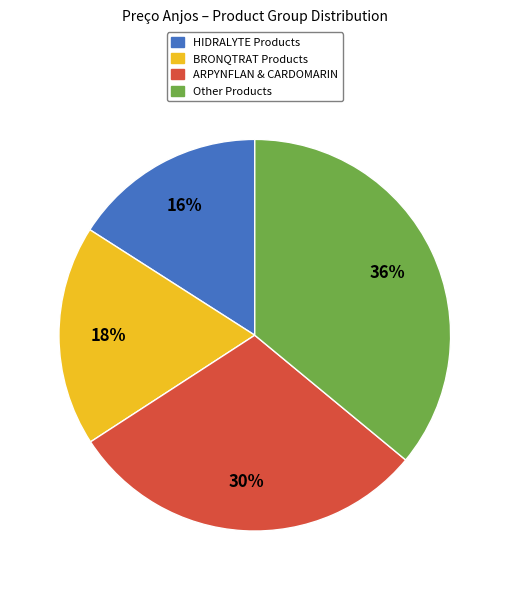

Does any single category account for the majority?

No